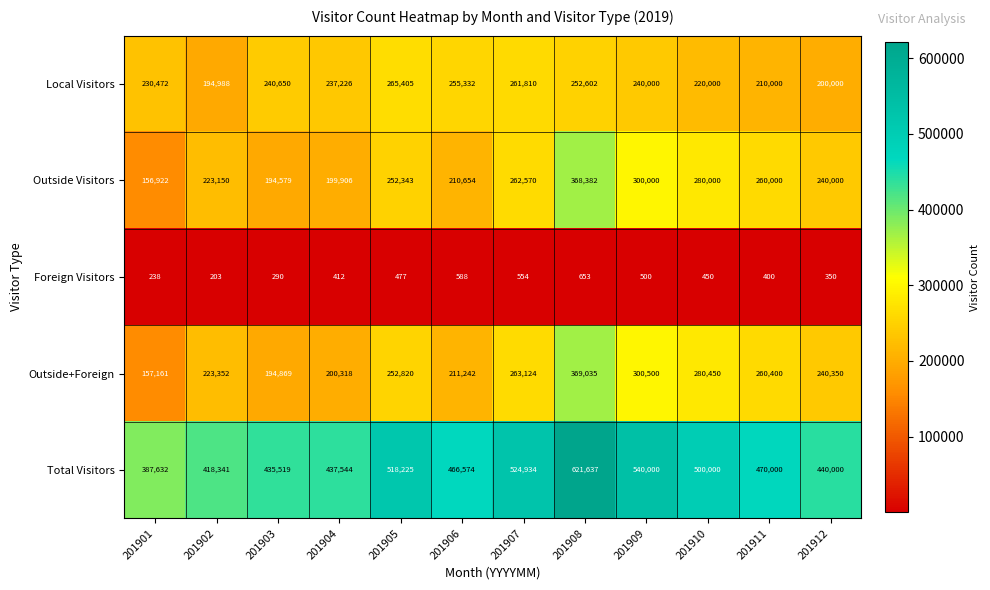

What is the average value of the Local Visitors series?

234040